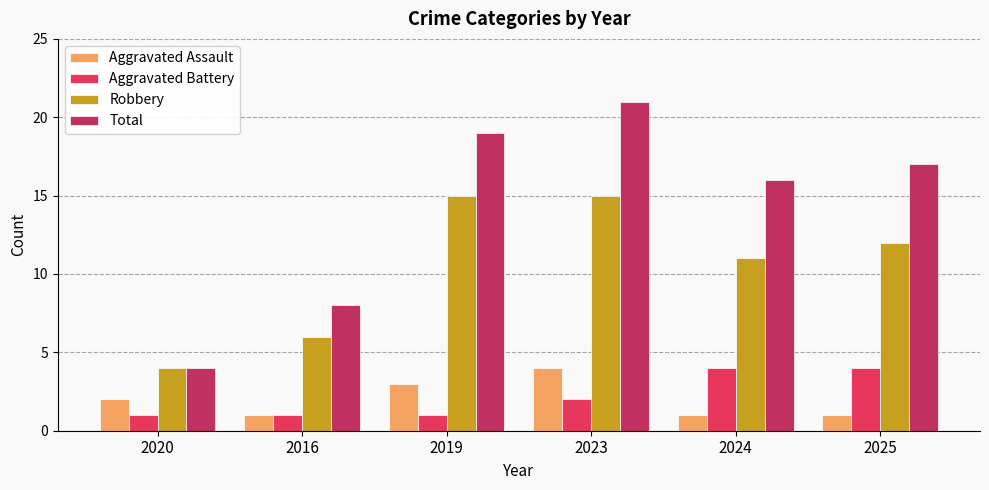

At 2025, list the series in order from largest to smallest.

Total, Robbery, Aggravated Battery, Aggravated Assault